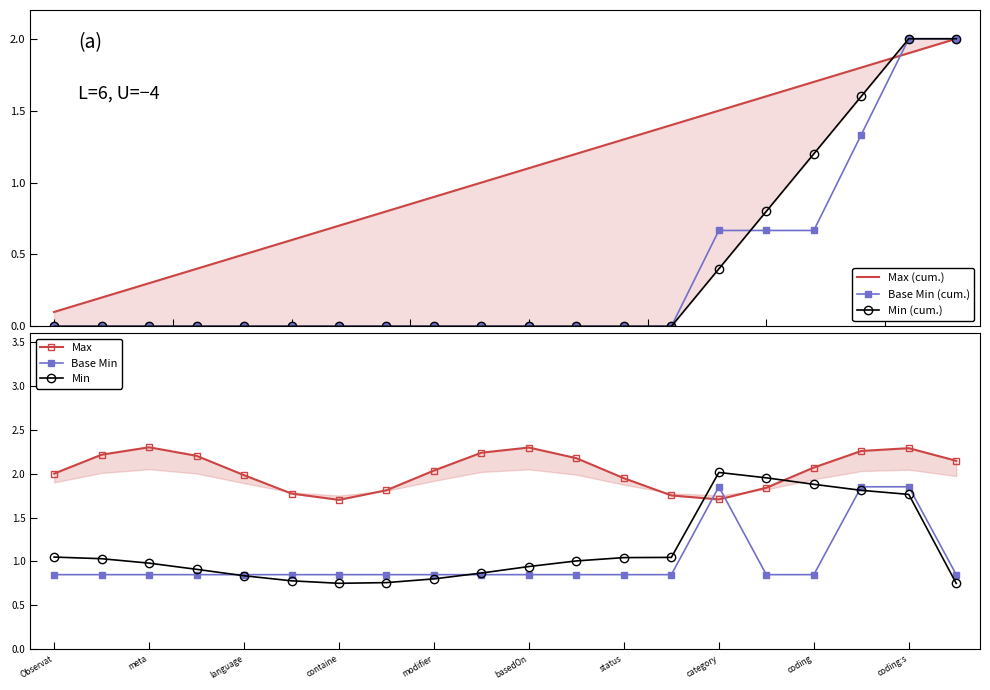

Is the value of Base Min at Observat greater than the value of Min at meta?

No